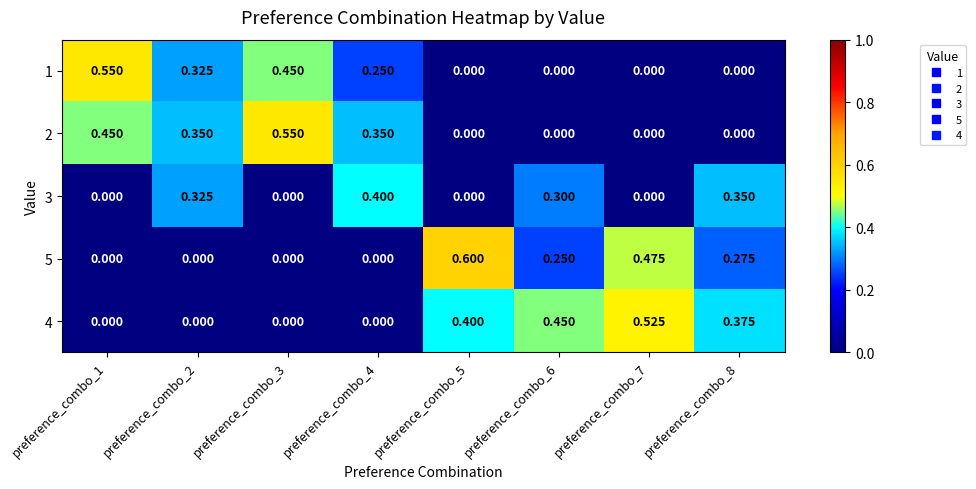

Is the value of 1 at preference_combo_2 greater than the value of 5 at preference_combo_1?

Yes